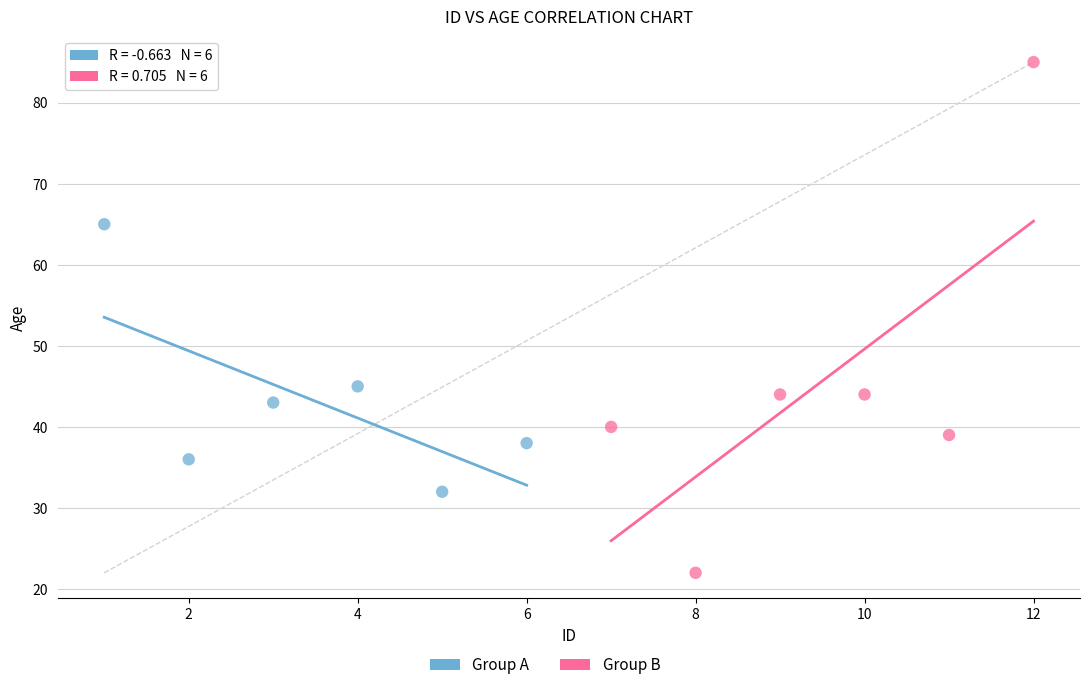

Which series has the largest Y range (max minus min)?

Group B